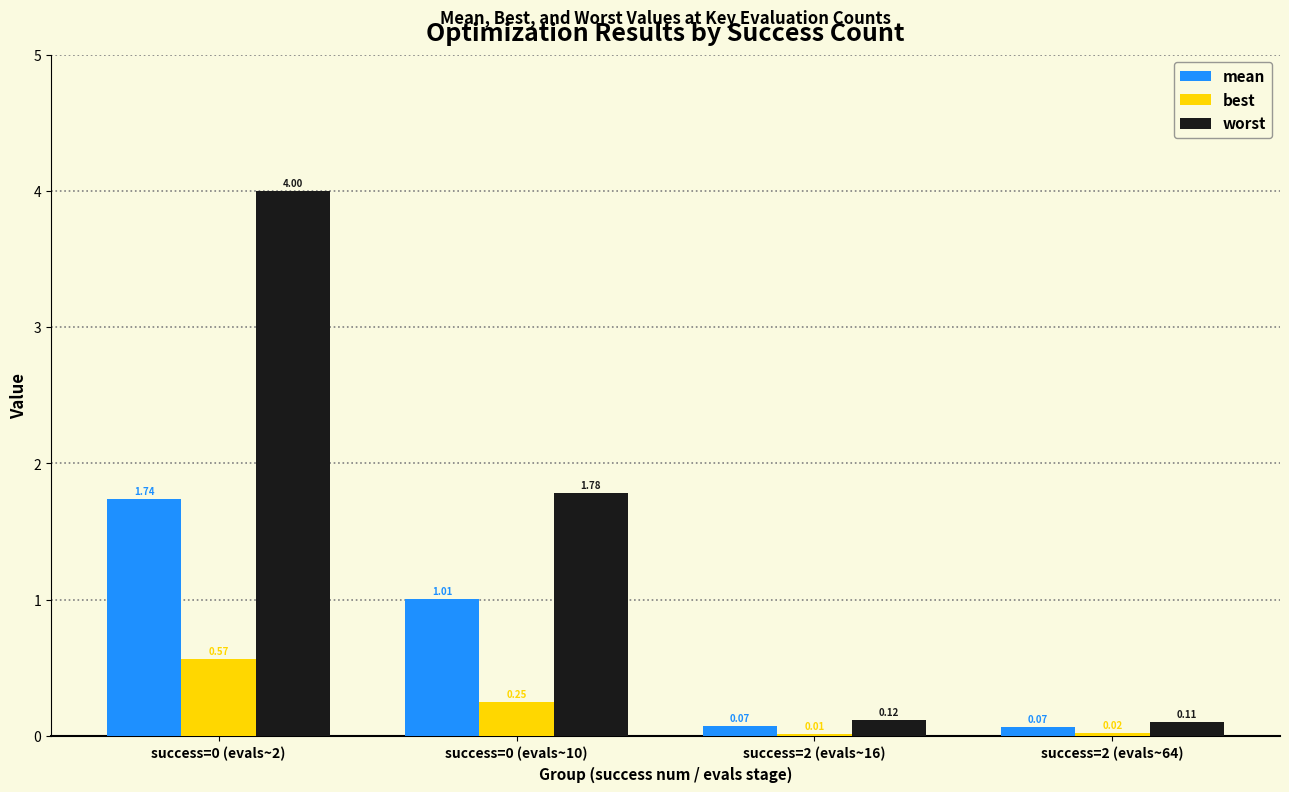

What is the sum of all worst values?

6.0